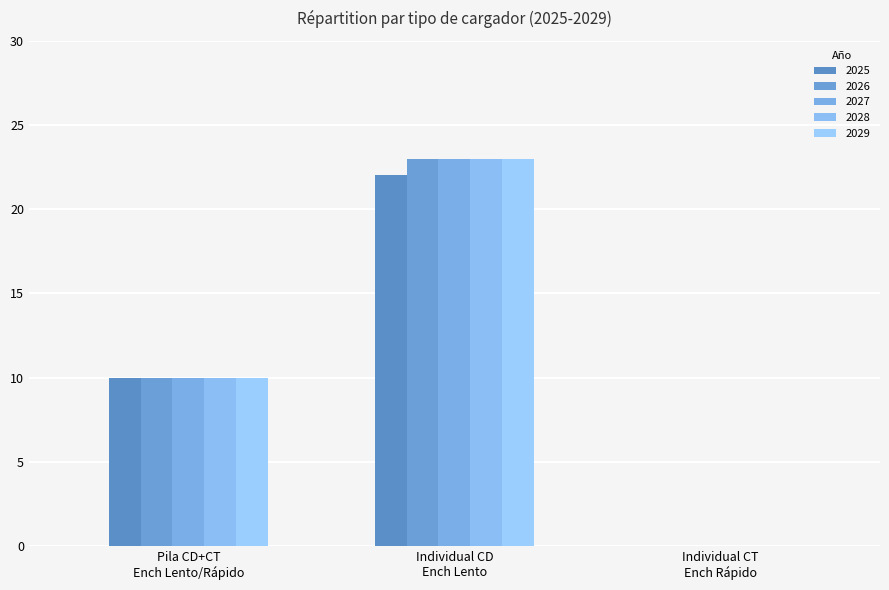

How many positive values does the 2026 series have?

2